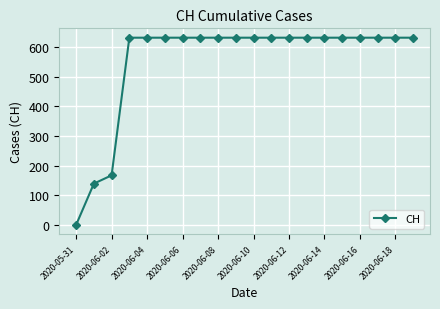

What is the greatest value displayed?

631